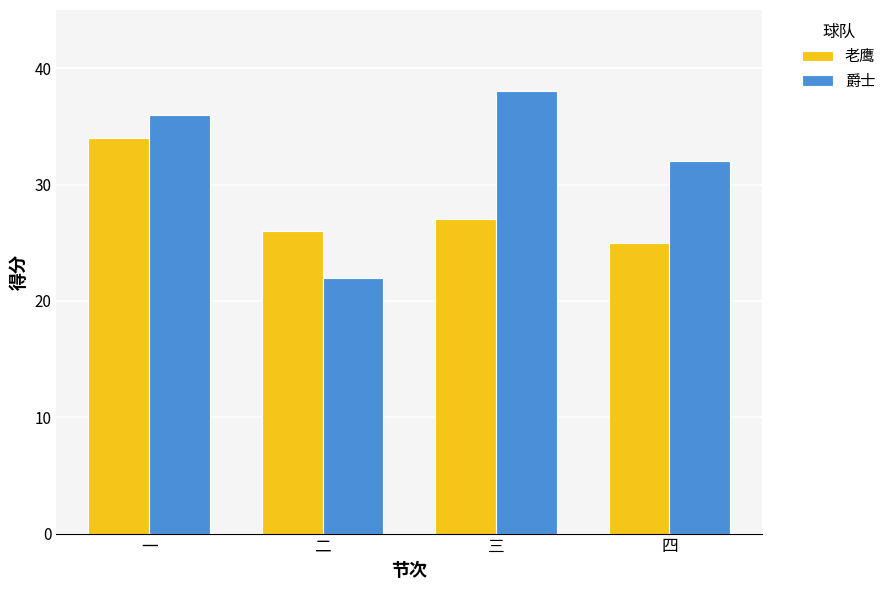

Rank the series by their maximum value, from lowest to highest.

老鹰, 爵士